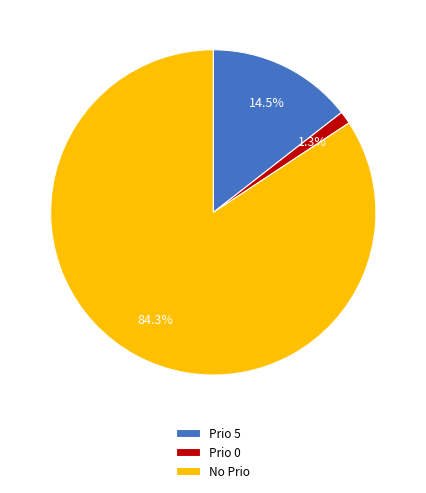

What is the ratio of the value at No Prio to the value at Prio 5?

5.8